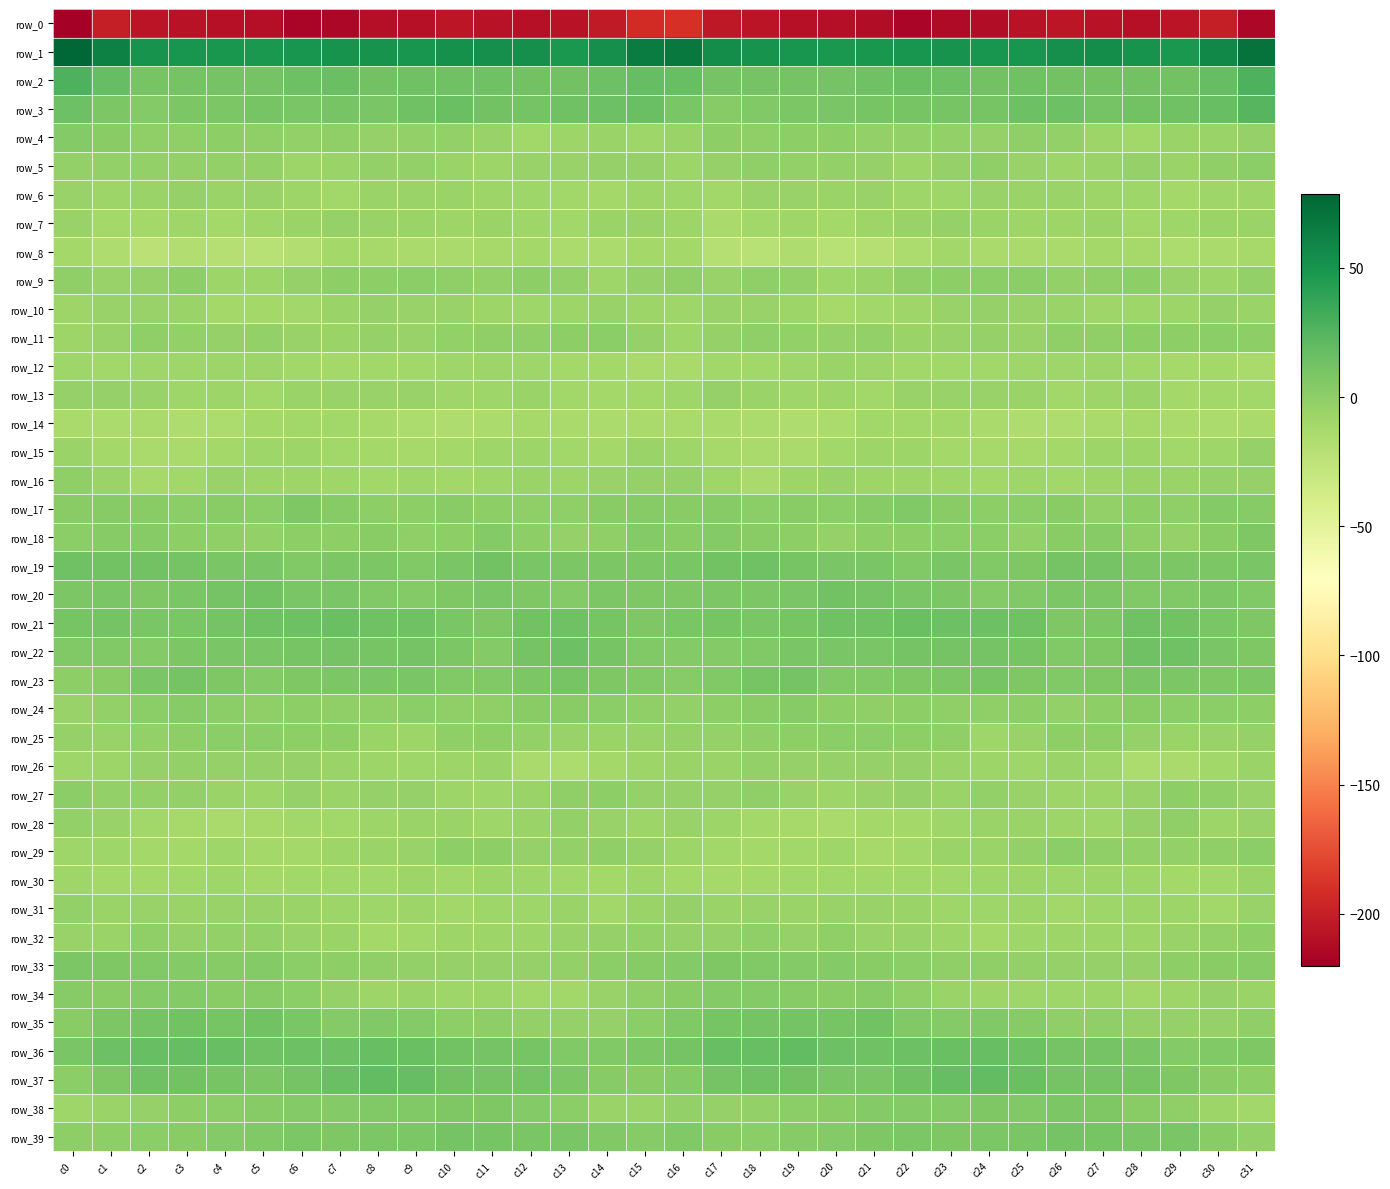

At which category is the sum across all series the highest?

c0